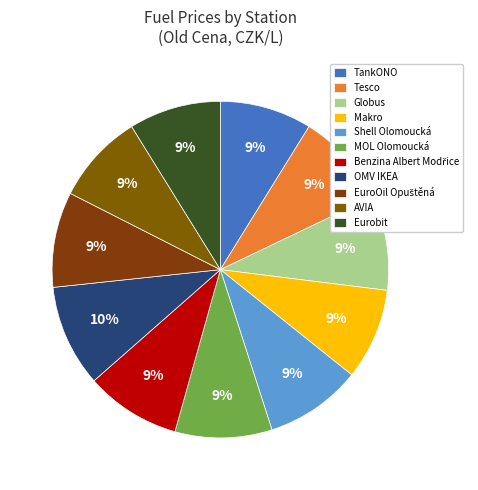

To the nearest percent, what is the combined percentage of Globus and AVIA?

18%